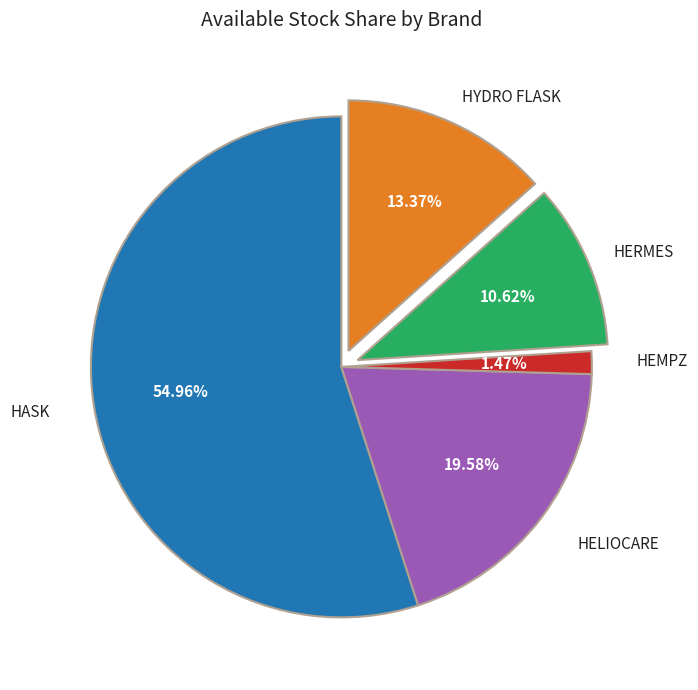

Is there any slice that represents more than half of the pie?

Yes